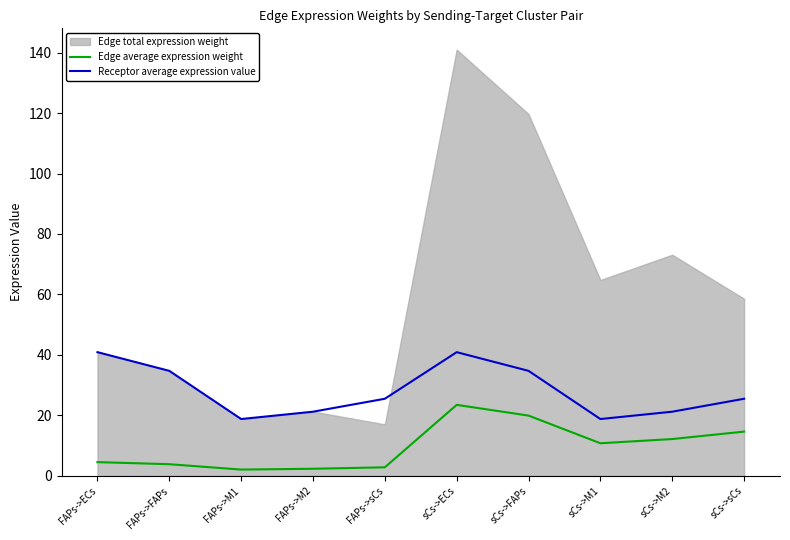

The value of Edge average expression weight at sCs->ECs is 38.8. True or false?

False